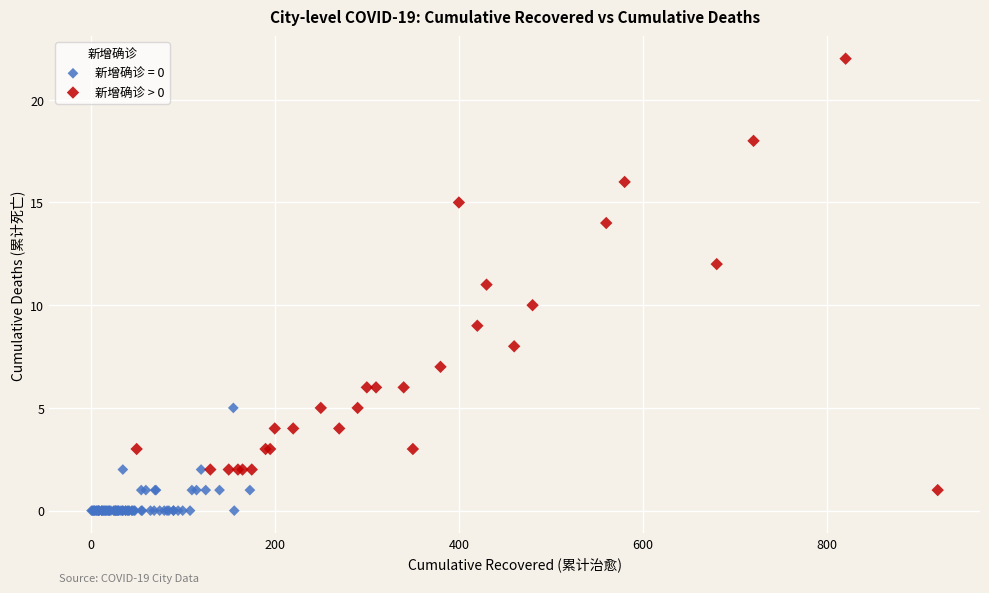

Which series contains the lowest Y value?

新增确诊 = 0